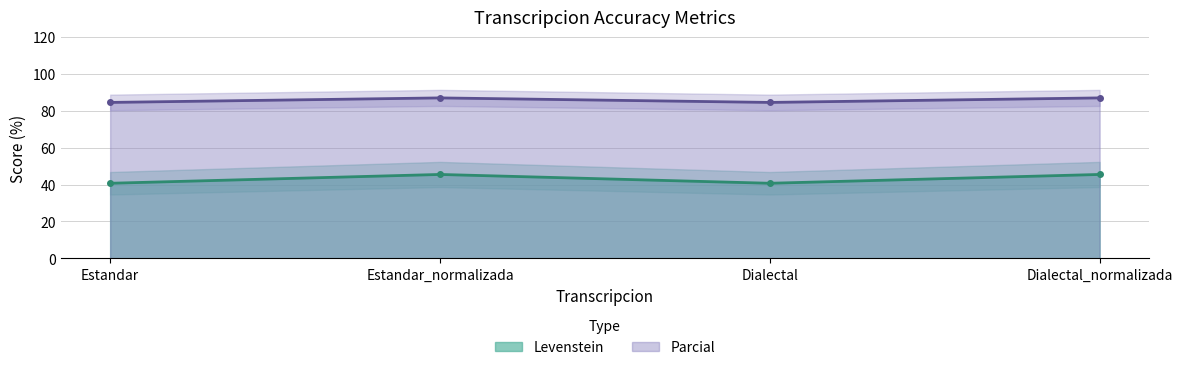

How many values in the Levenstein series are below 45?

2